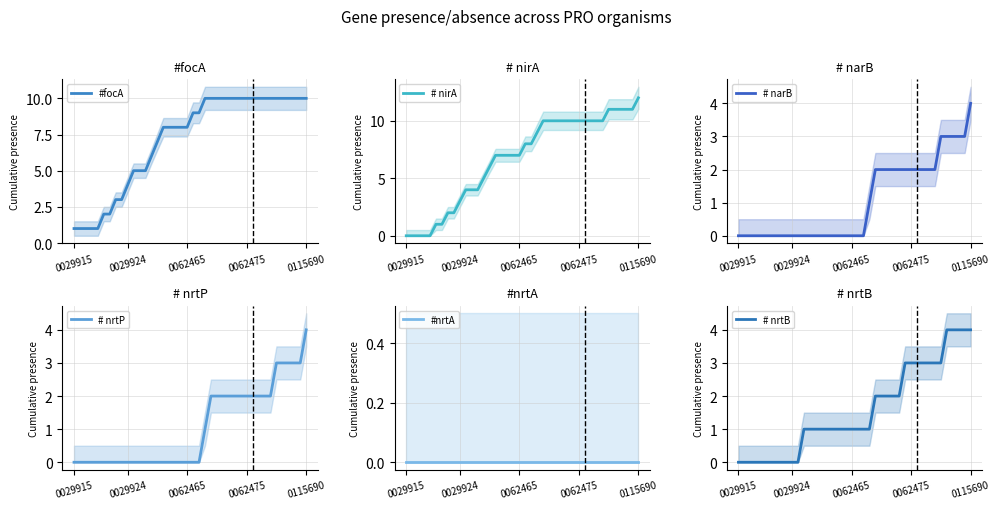

List the series in order of their peak value, highest first.

# nirA, #focA, # narB, # nrtP, # nrtB, #nrtA